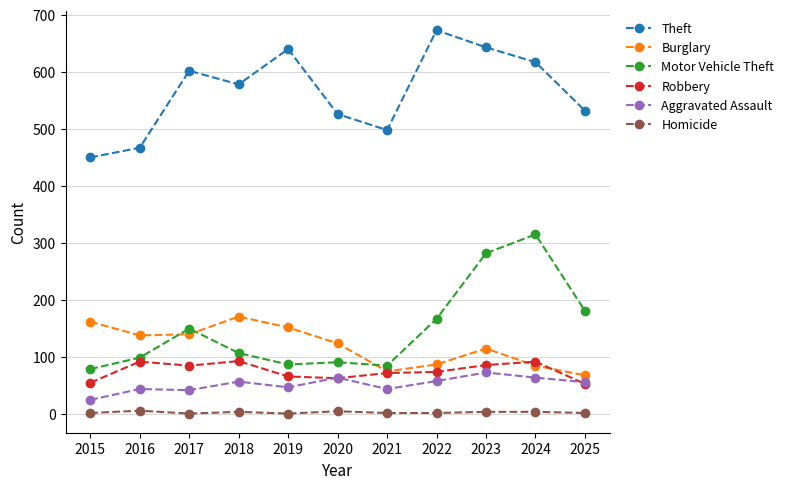

Is it true that Motor Vehicle Theft equals 42 at 2025?

False